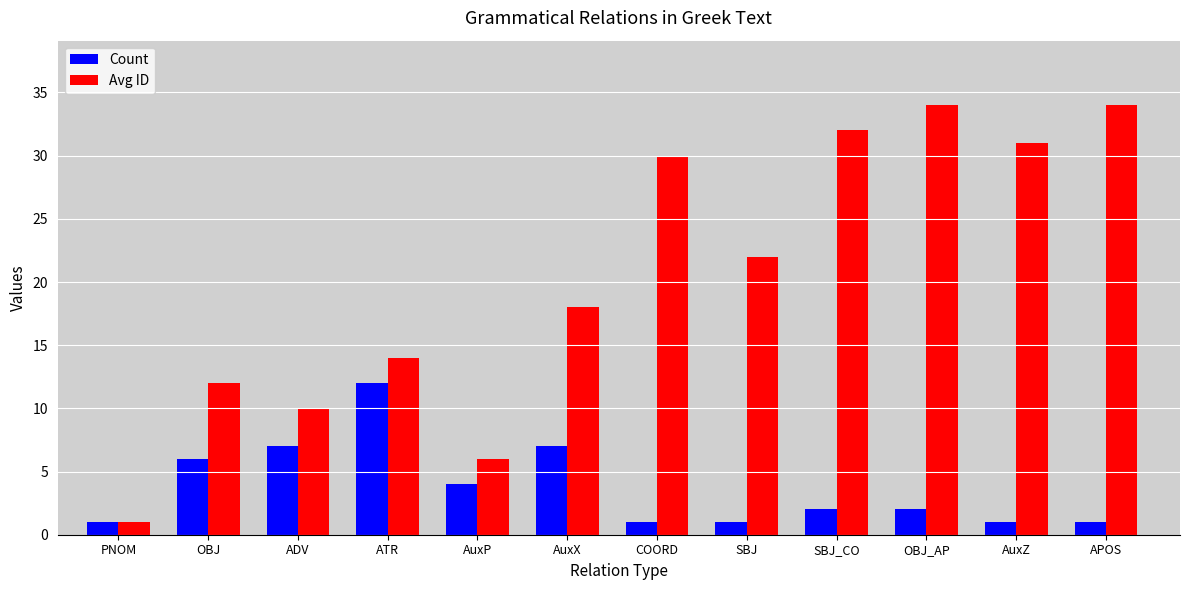

At which label does Avg ID reach its minimum?

PNOM